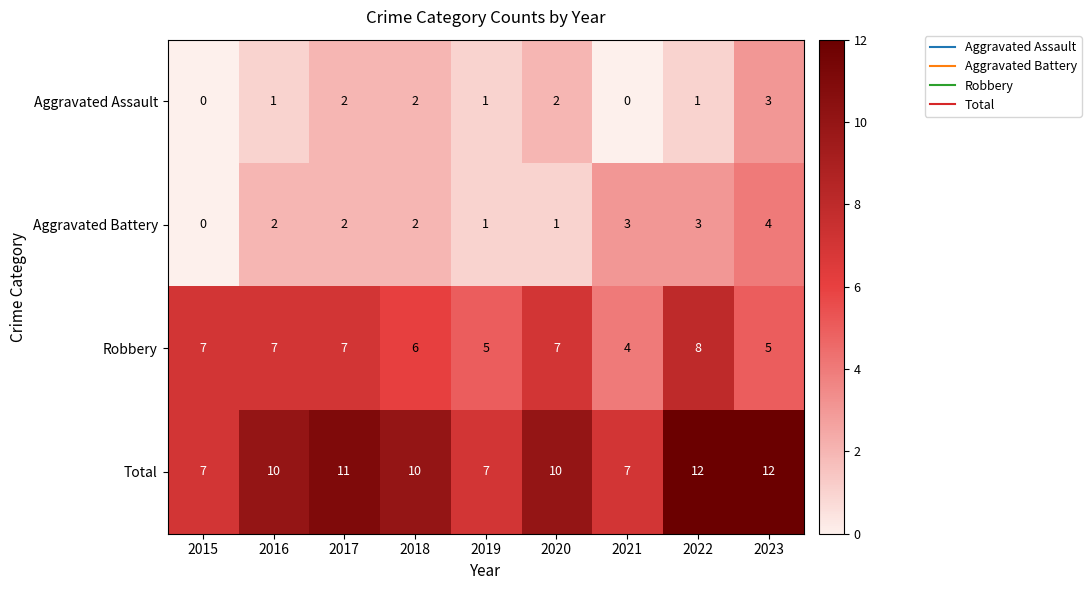

Which series has the largest range (max minus min)?

Total